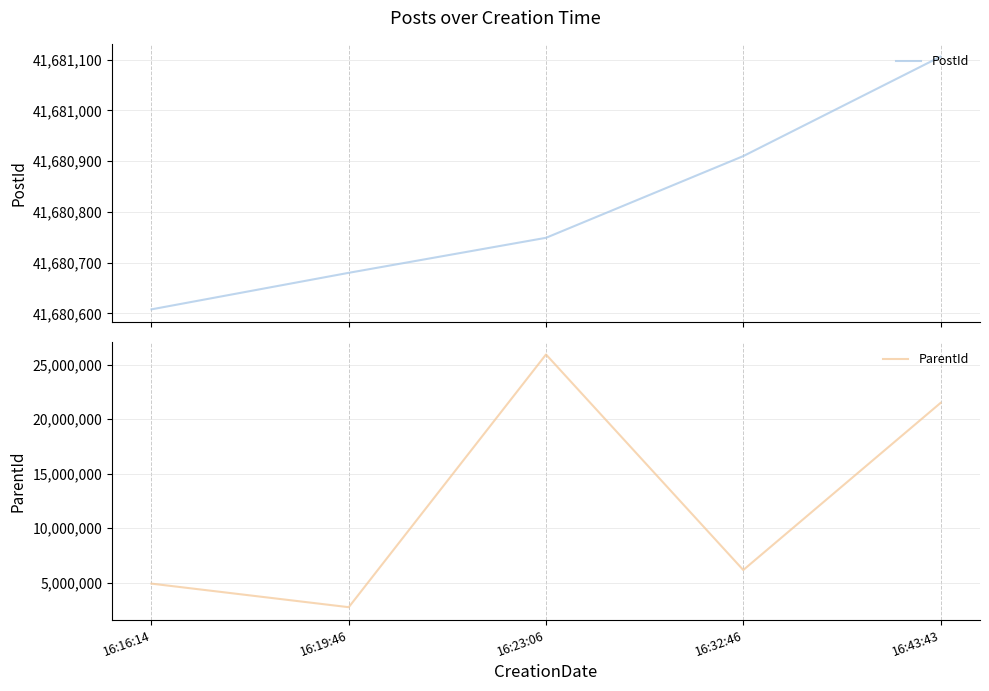

Reading left to right, what are all the values shown in this chart?

PostId: 16:16:14=41680608	16:19:46=41680680	16:23:06=41680749	16:32:46=41680910	16:43:43=41681106
ParentId: 16:16:14=4911271	16:19:46=2747664	16:23:06=25947933	16:32:46=6161852	16:43:43=21499829